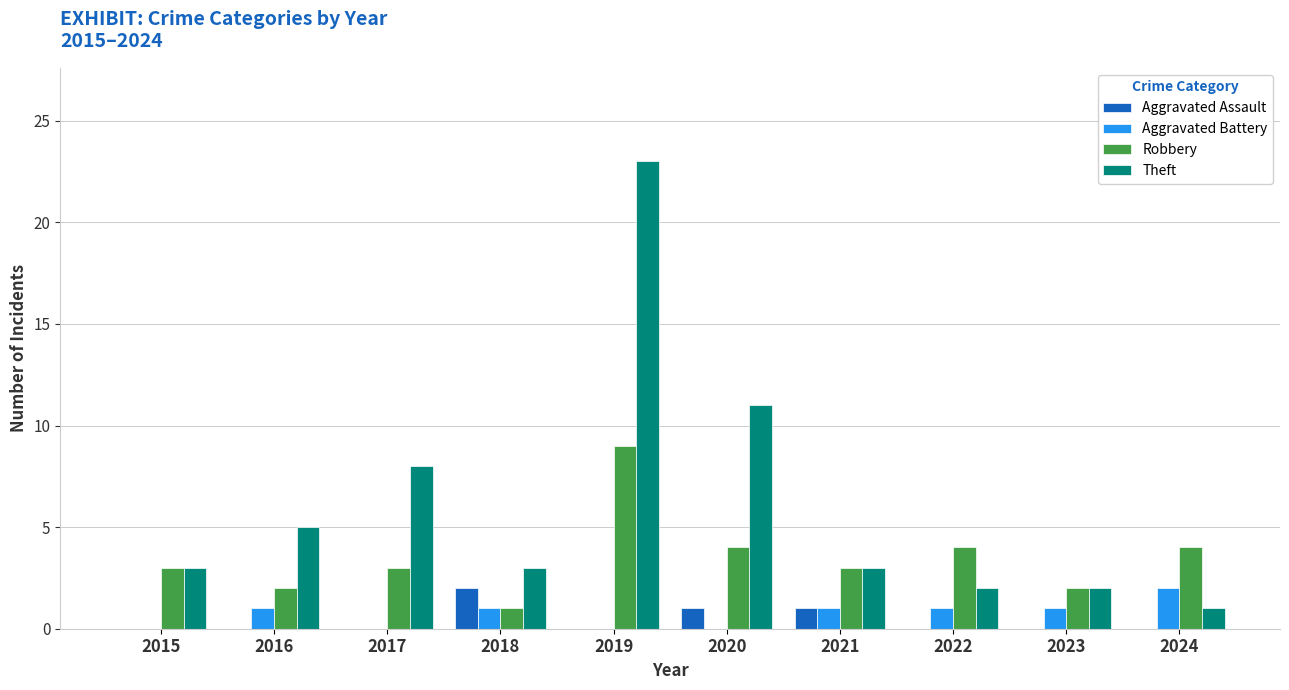

What is the sum of all Aggravated Battery values?

7